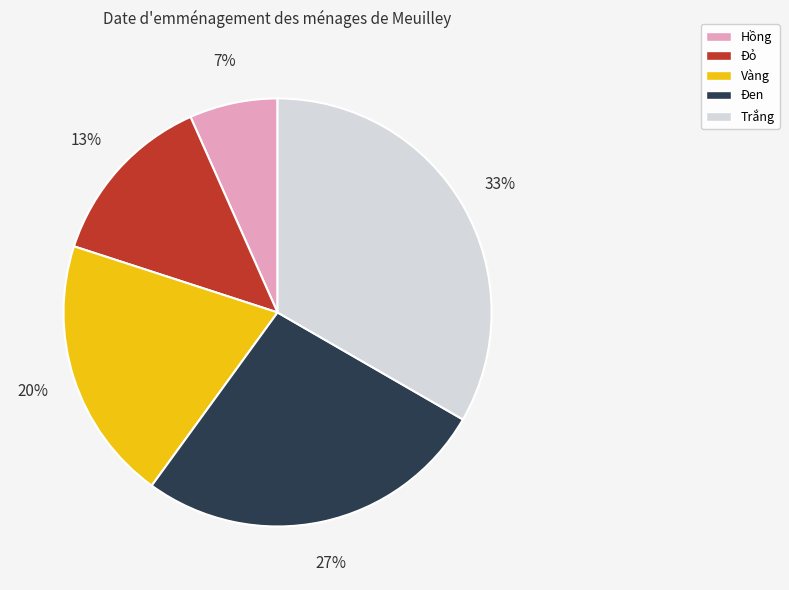

To the nearest percent, what percentage of the pie is Đỏ?

13%